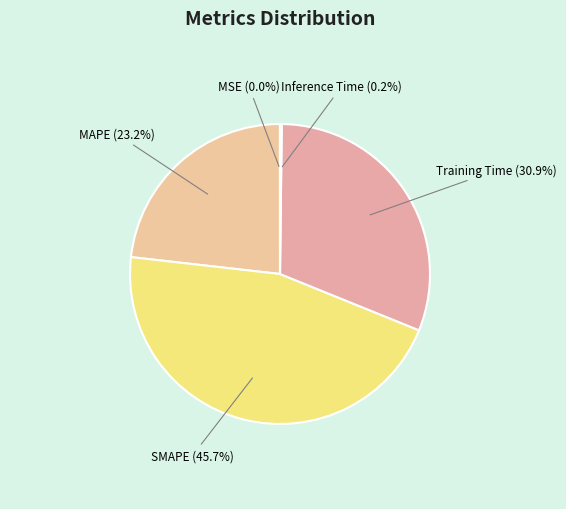

Does SMAPE represent more than half of the total?

No